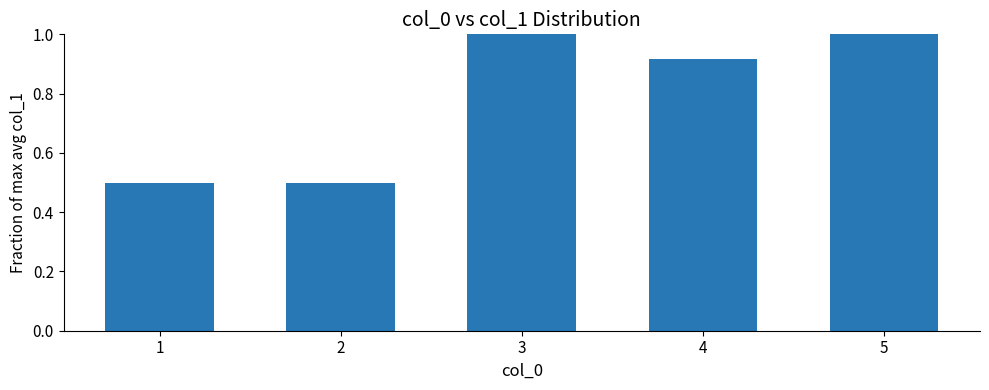

Does the chart contain stacked bars?

No